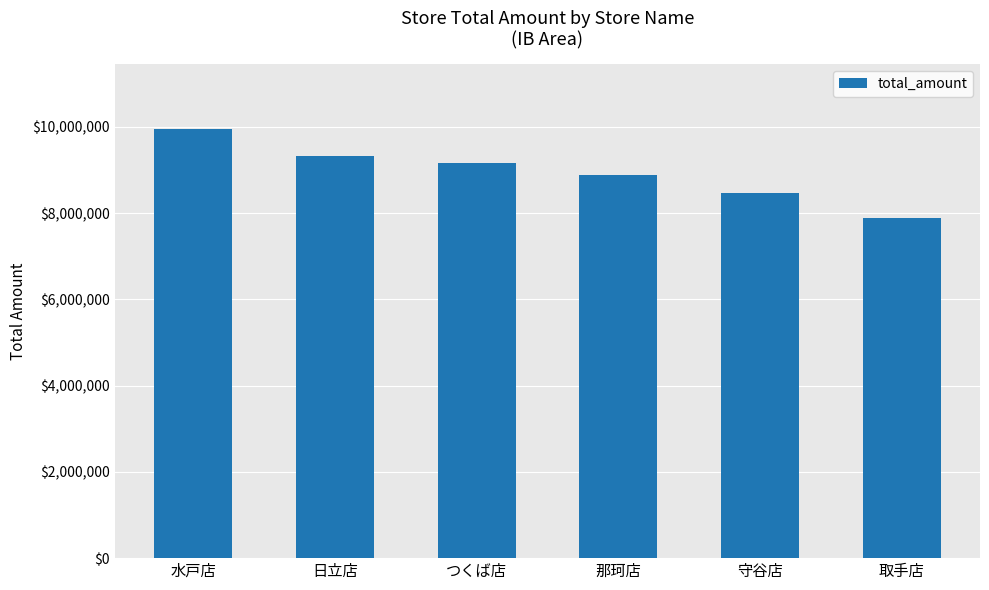

Is it true that the value at 水戸店 is 9953148?

True